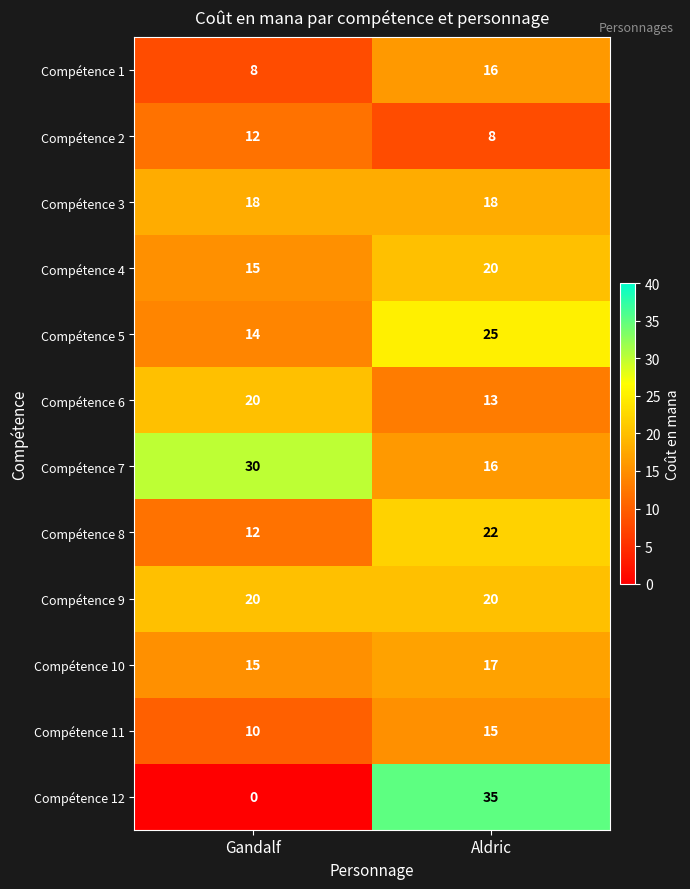

Between Gandalf and Aldric, which series saw the biggest shift?

Compétence 12